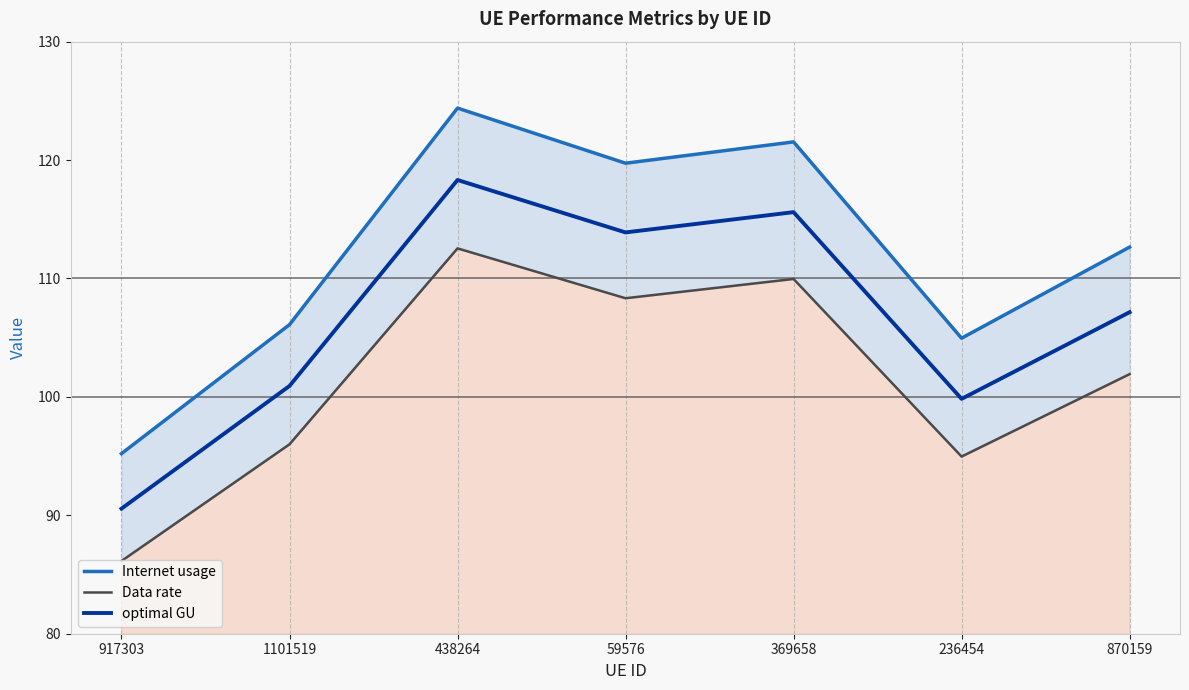

What is the minimum value for optimal GU?

90.6